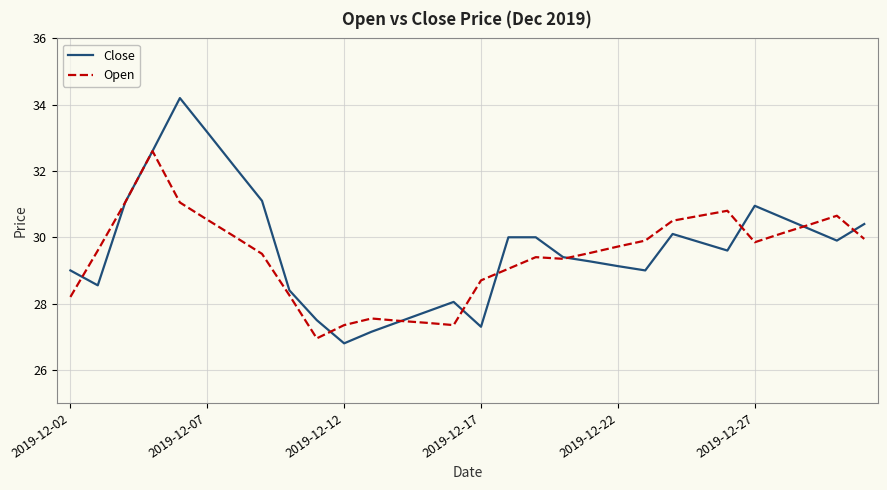

What is the minimum value shown in the chart?

26.8